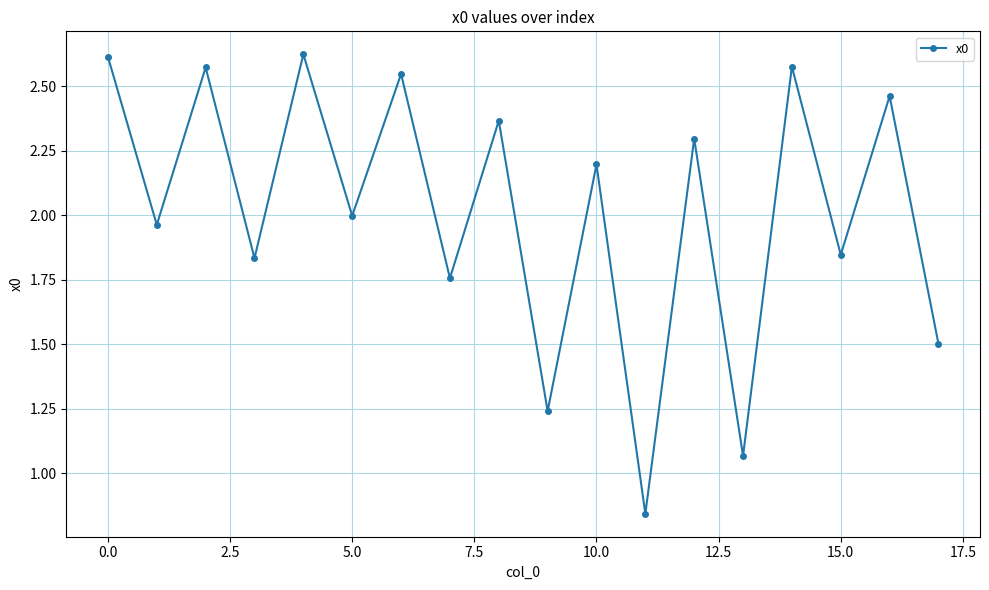

How many lines are shown in the chart?

1